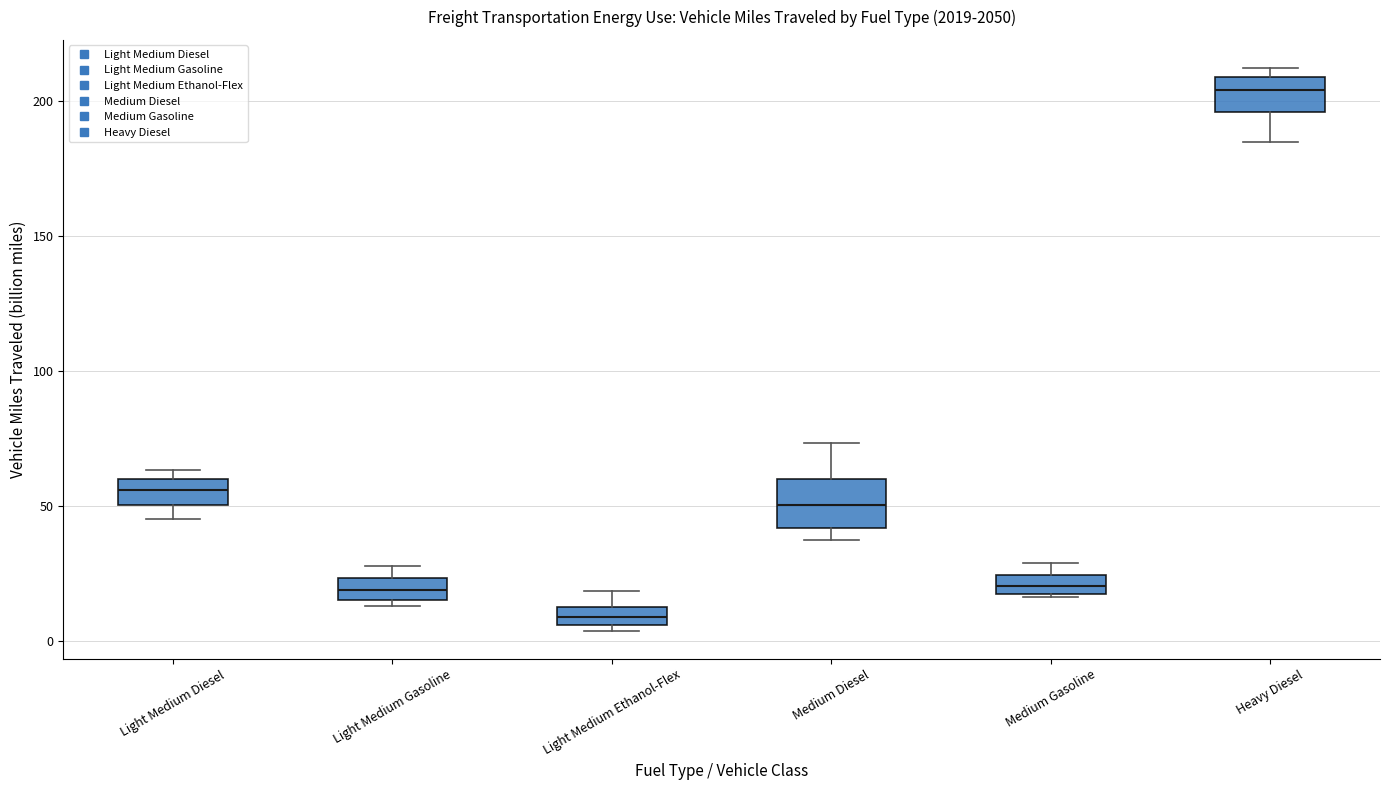

Which box's median line is the lowest?

Light Medium Ethanol-Flex